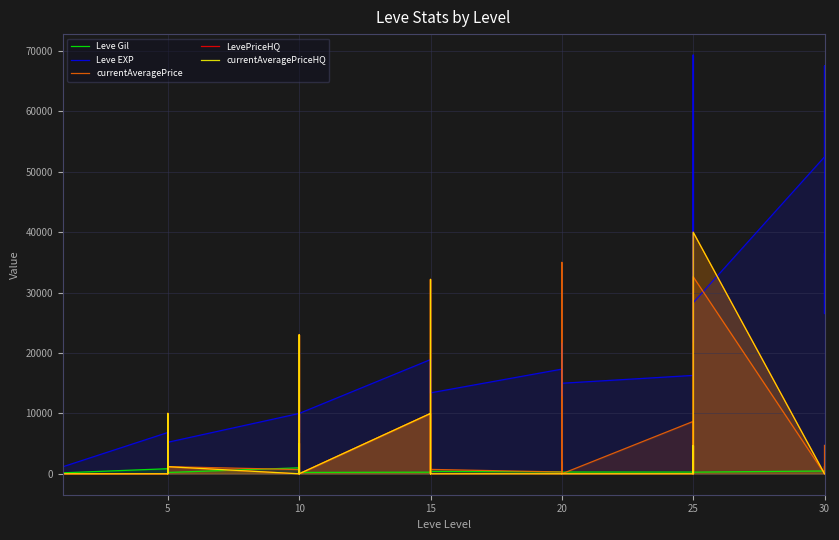

True or false: currentAveragePriceHQ has a value of 0 at 5.

True